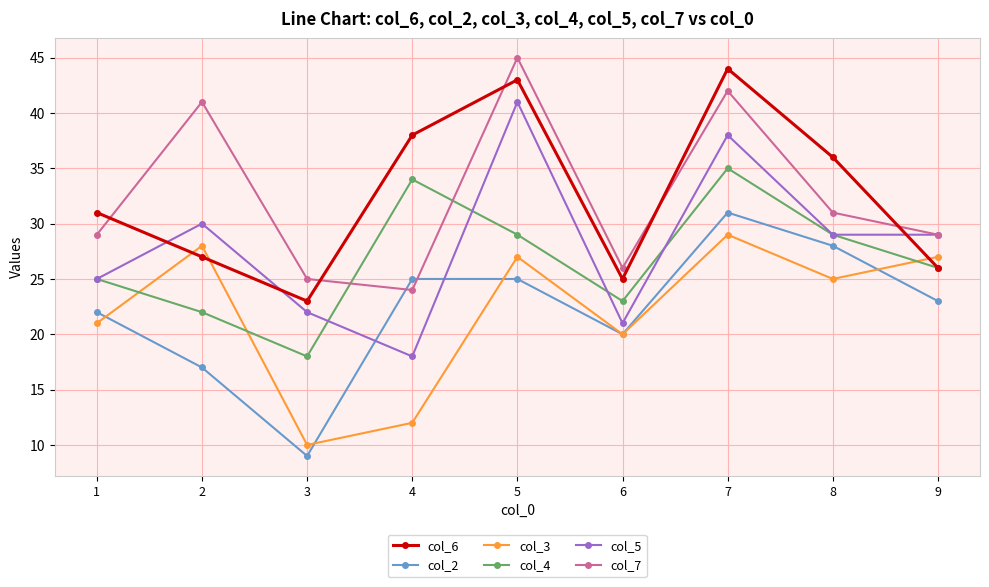

How many interior local peaks does the col_6 series have?

2